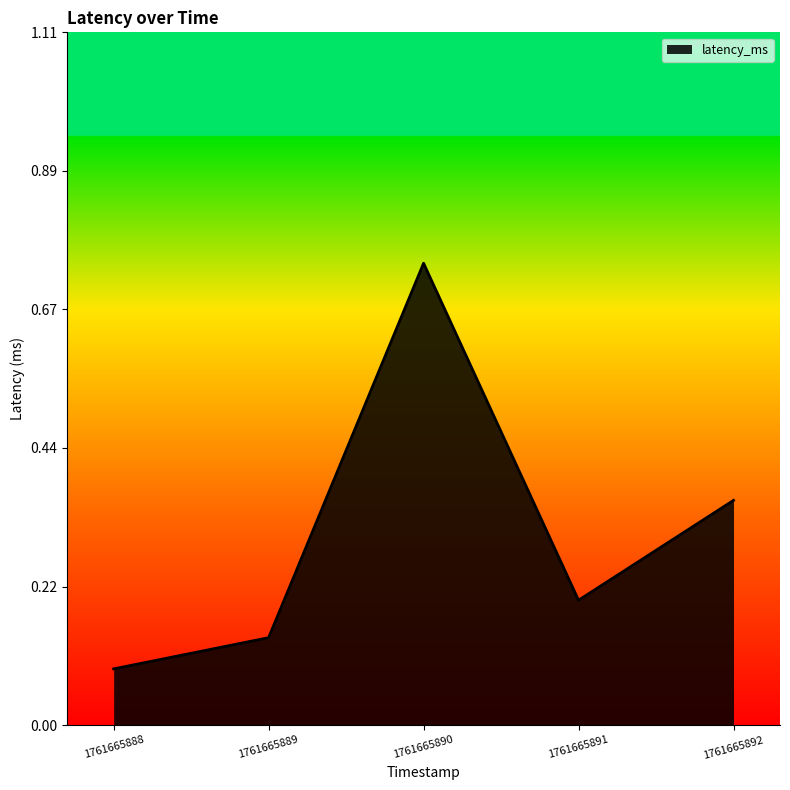

What is the sum of all values?

1.5